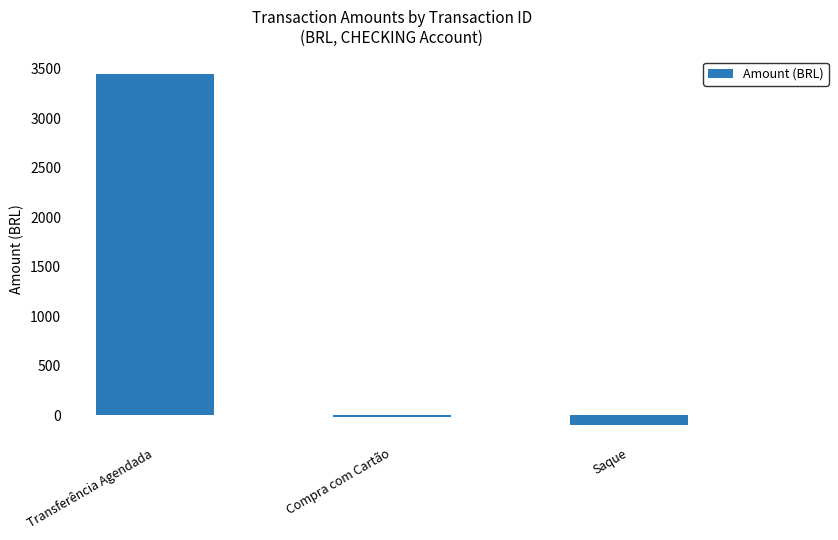

What is the label of the 3rd bar from the right?

Transferência Agendada